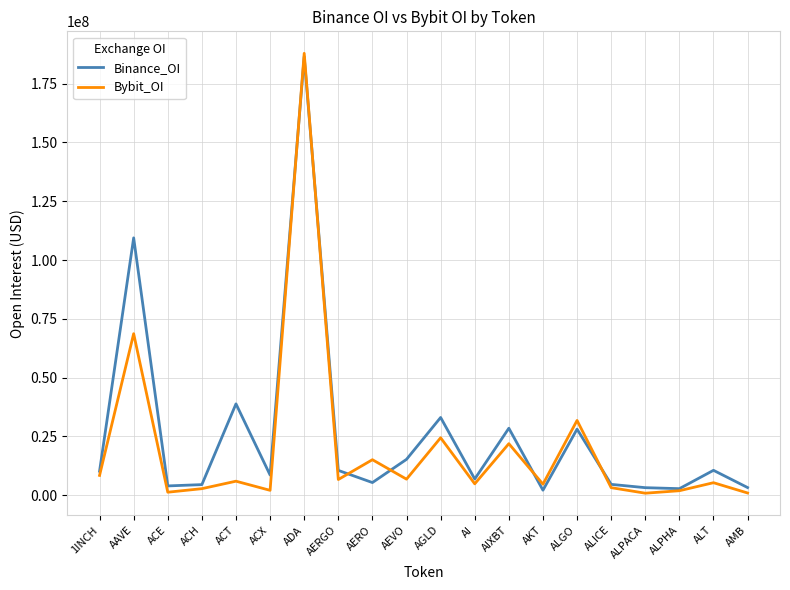

What is the sum of all Binance_OI values?

516454989